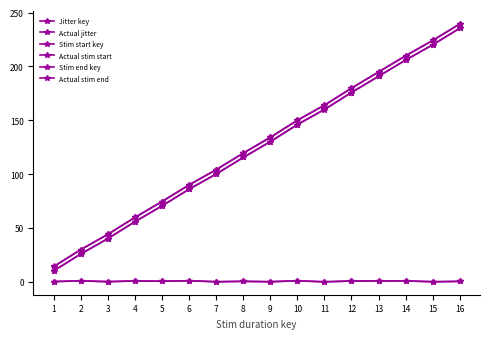

What is the difference between the Stim start key values at 12 and 10?

29.8